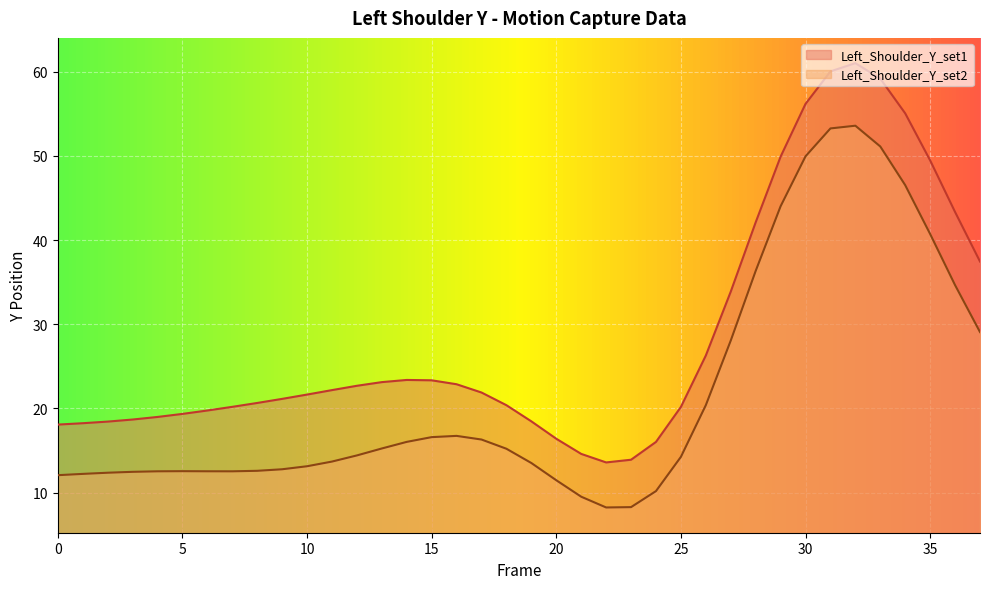

What is the maximum value shown in the chart?

61.0